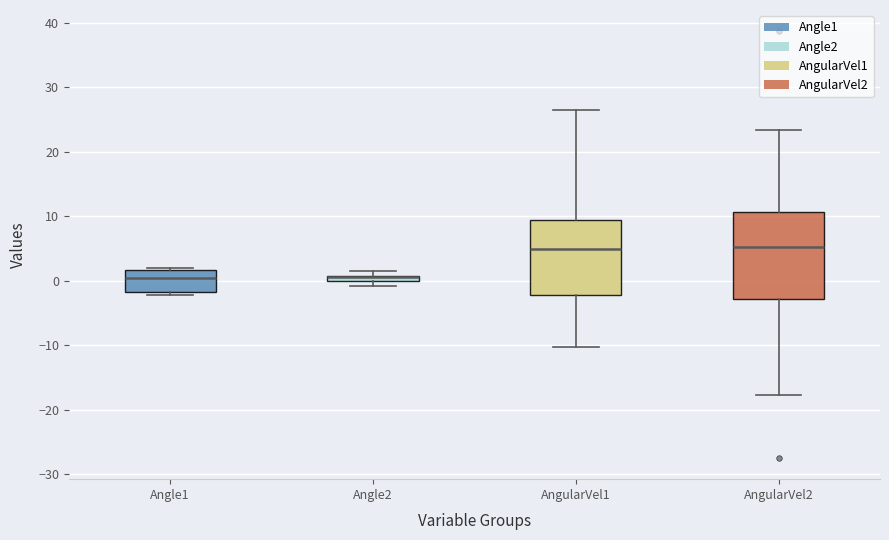

Which box is the tallest, from its lower edge to its upper edge?

AngularVel2